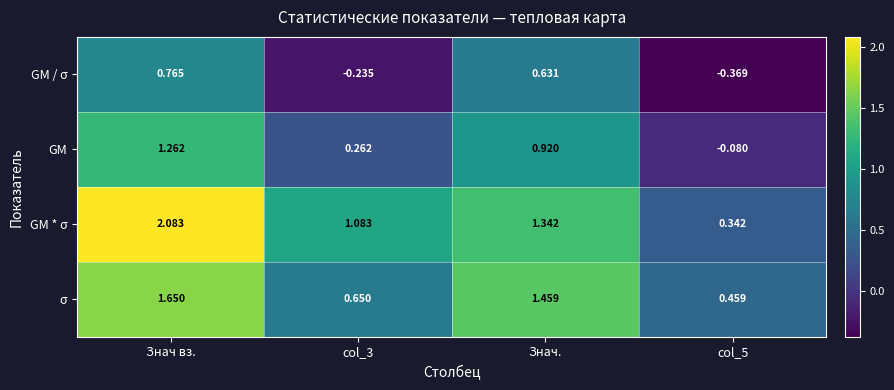

Where does the GM / σ series first go above 0?

Знач вз.